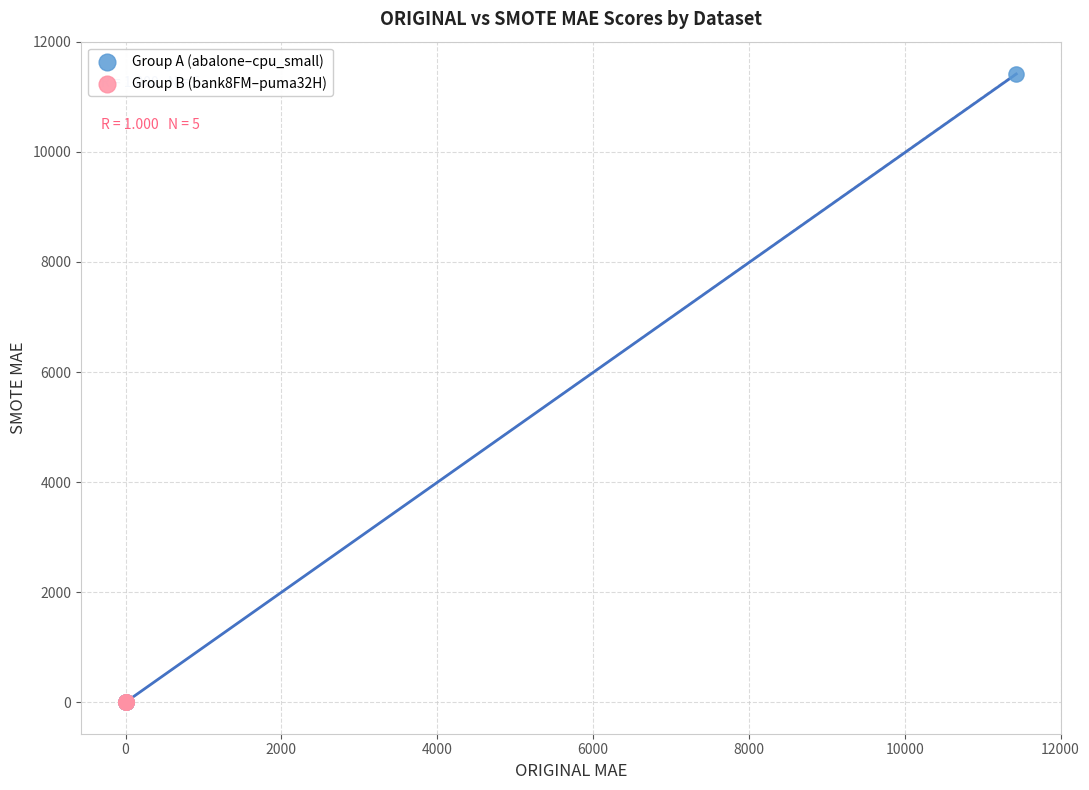

Which series has the widest spread of Y values?

Group A (abalone–cpu_small)